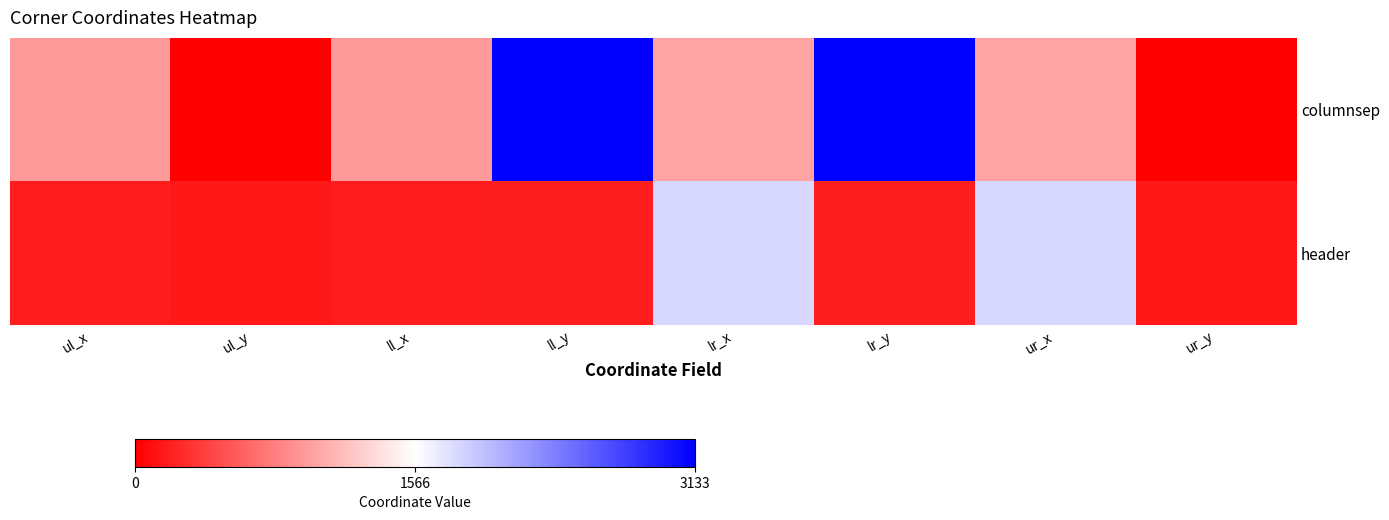

What is the difference between the highest and lowest values at ll_y?

2949